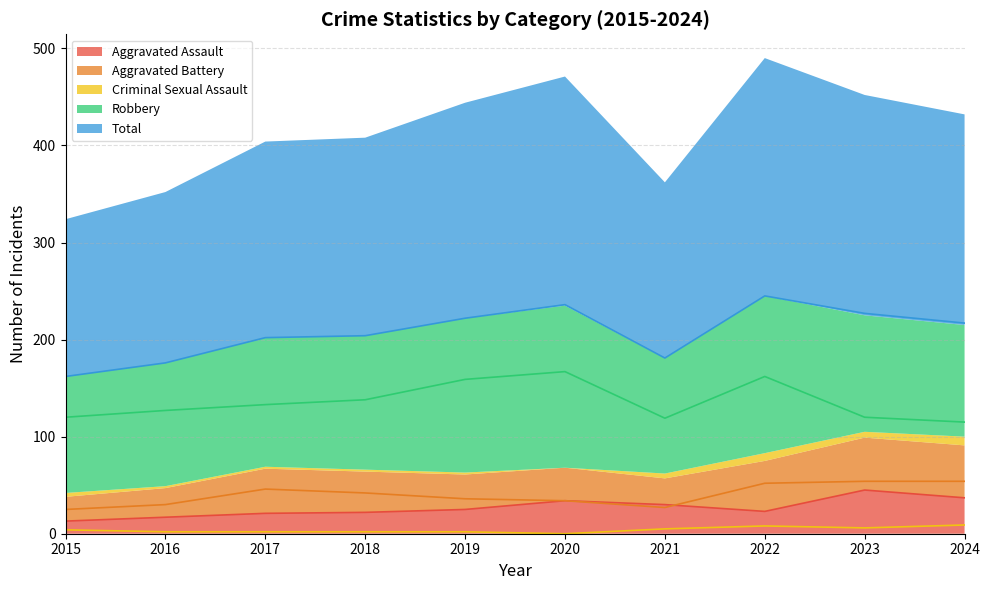

True or false: Criminal Sexual Assault has more than 2 interior local peaks.

False